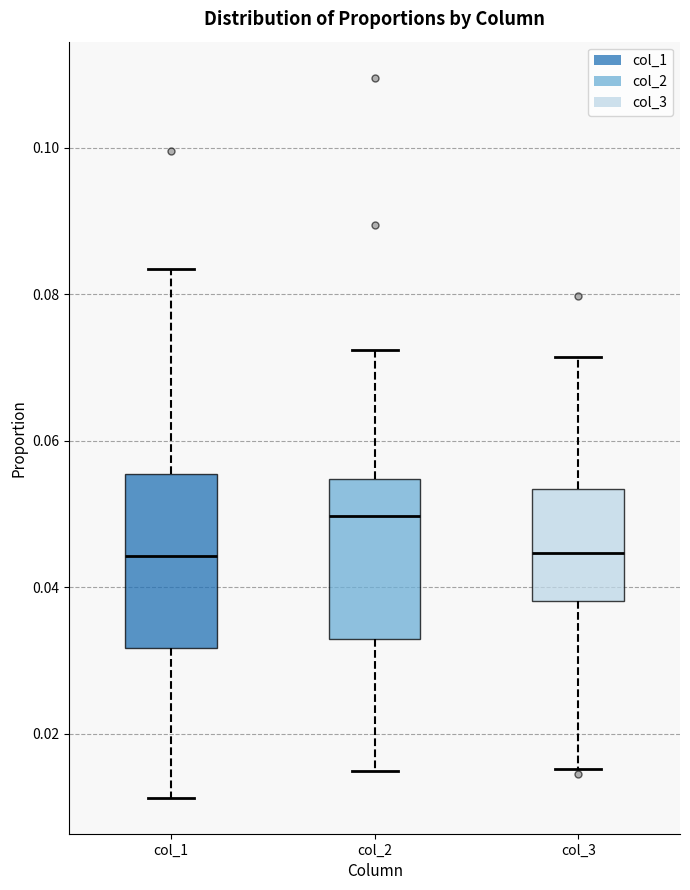

Where is the upper edge of the box for col_3 on the y-axis? The values are not printed on the chart, so give them approximately, as read against the axis.

0.054